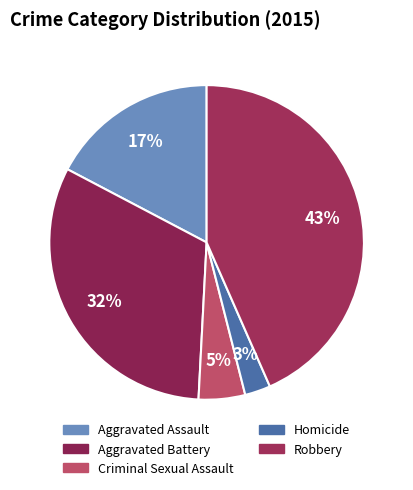

What percentage do Aggravated Assault and Homicide together represent?

19.9%